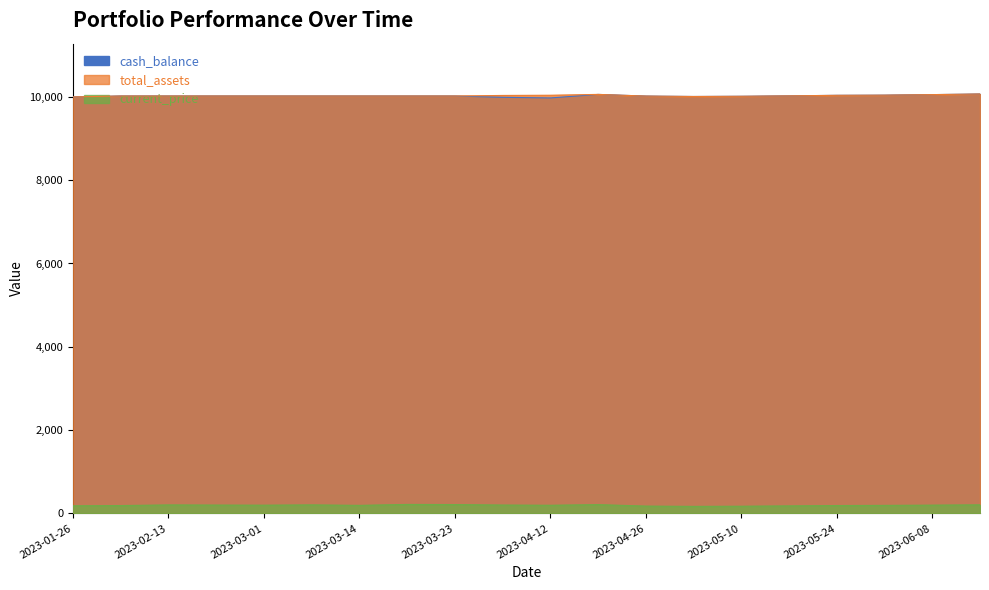

Where is the first local minimum for cash_balance?

2023-04-12